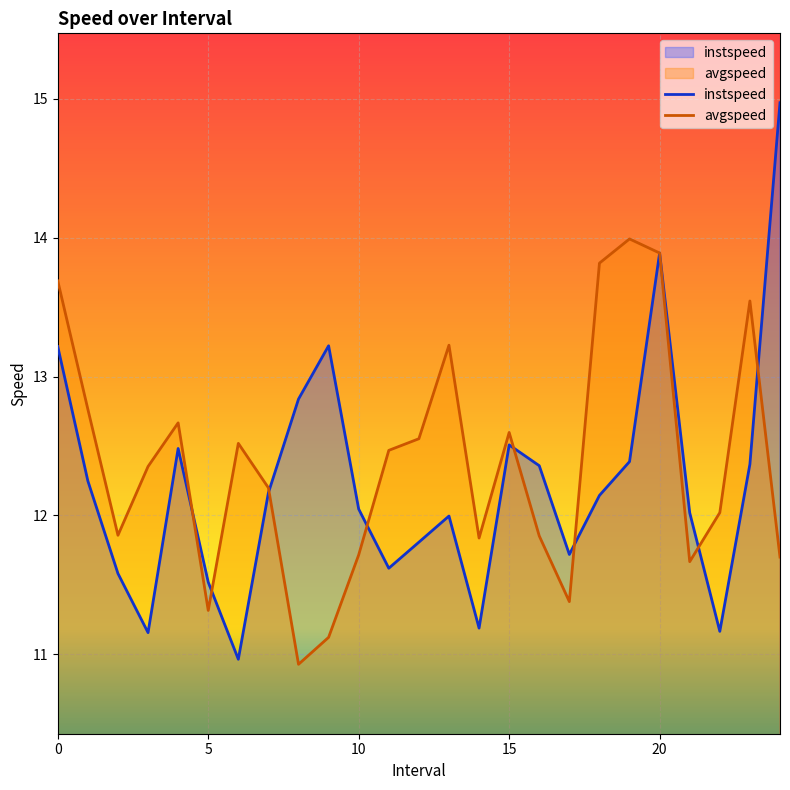

How many lines are shown in the chart?

2